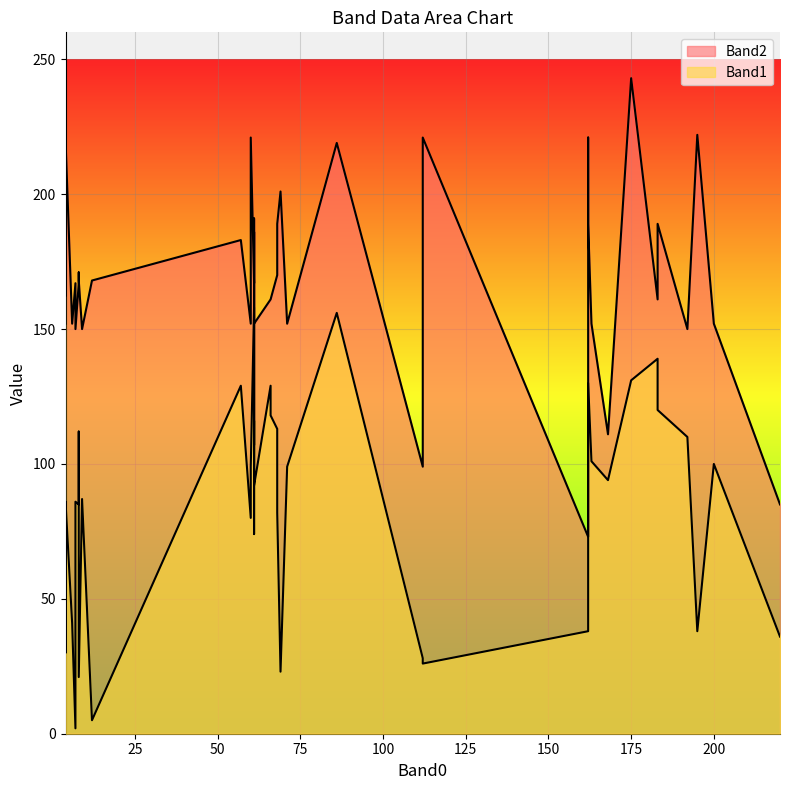

How many interior local valleys does the Band2 series have?

12